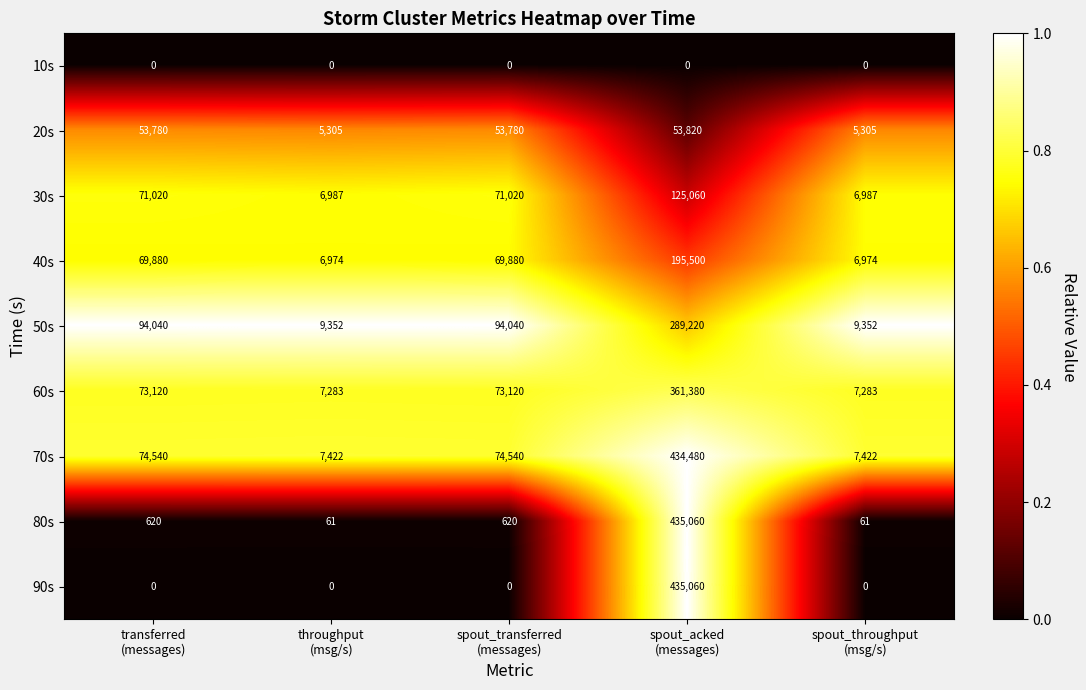

What is the difference between the second highest and minimum values in the 60s series?

65837